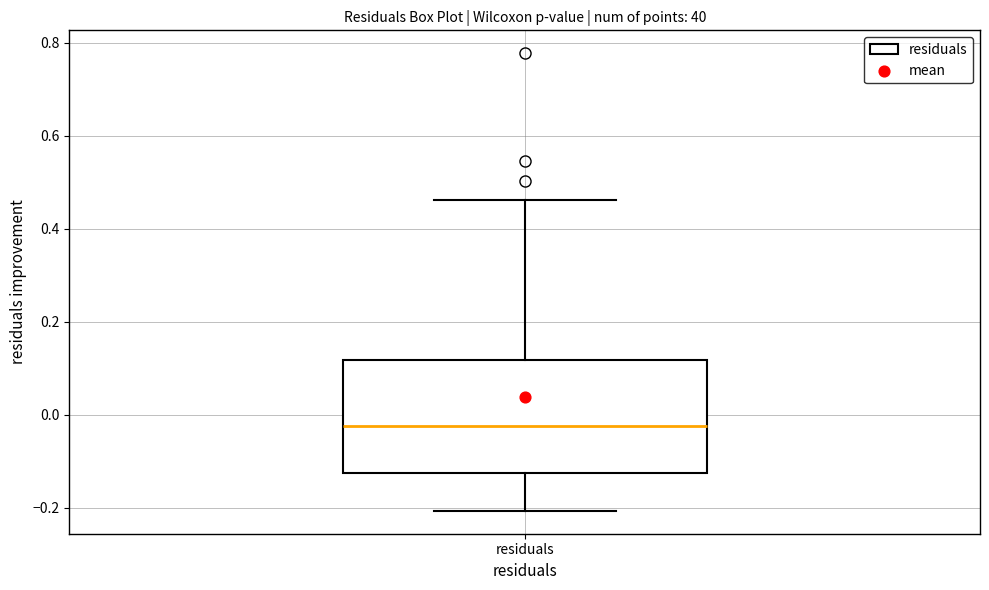

Read this box plot against the y-axis: the position of the median line, the range covered by the box, and the ends of both whiskers. The values are not printed on the chart, so give them approximately, as read against the axis.

median -0.02, box -0.12 to 0.12, whiskers -0.20 to 0.46